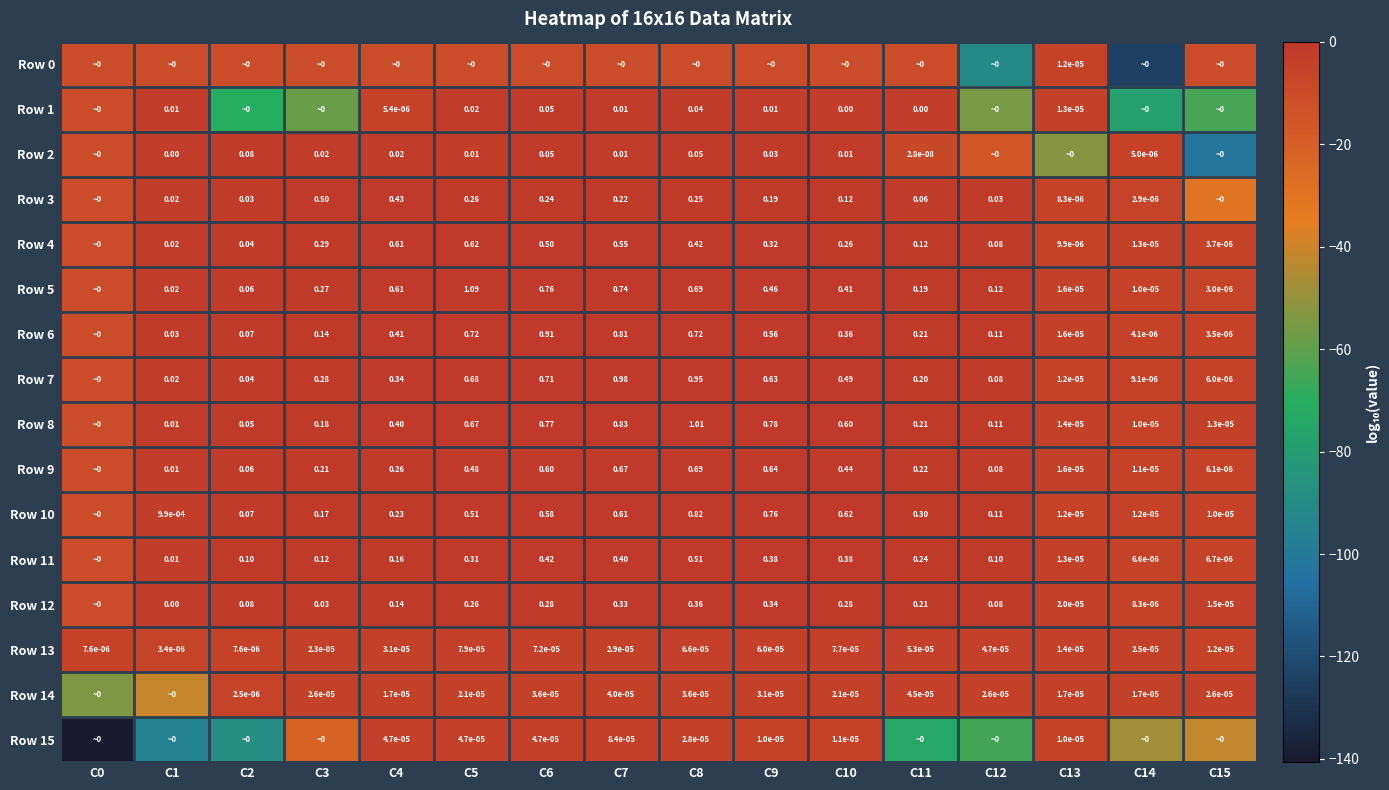

Is the value of Row 2 at C6 greater than the value of Row 13 at C2?

Yes